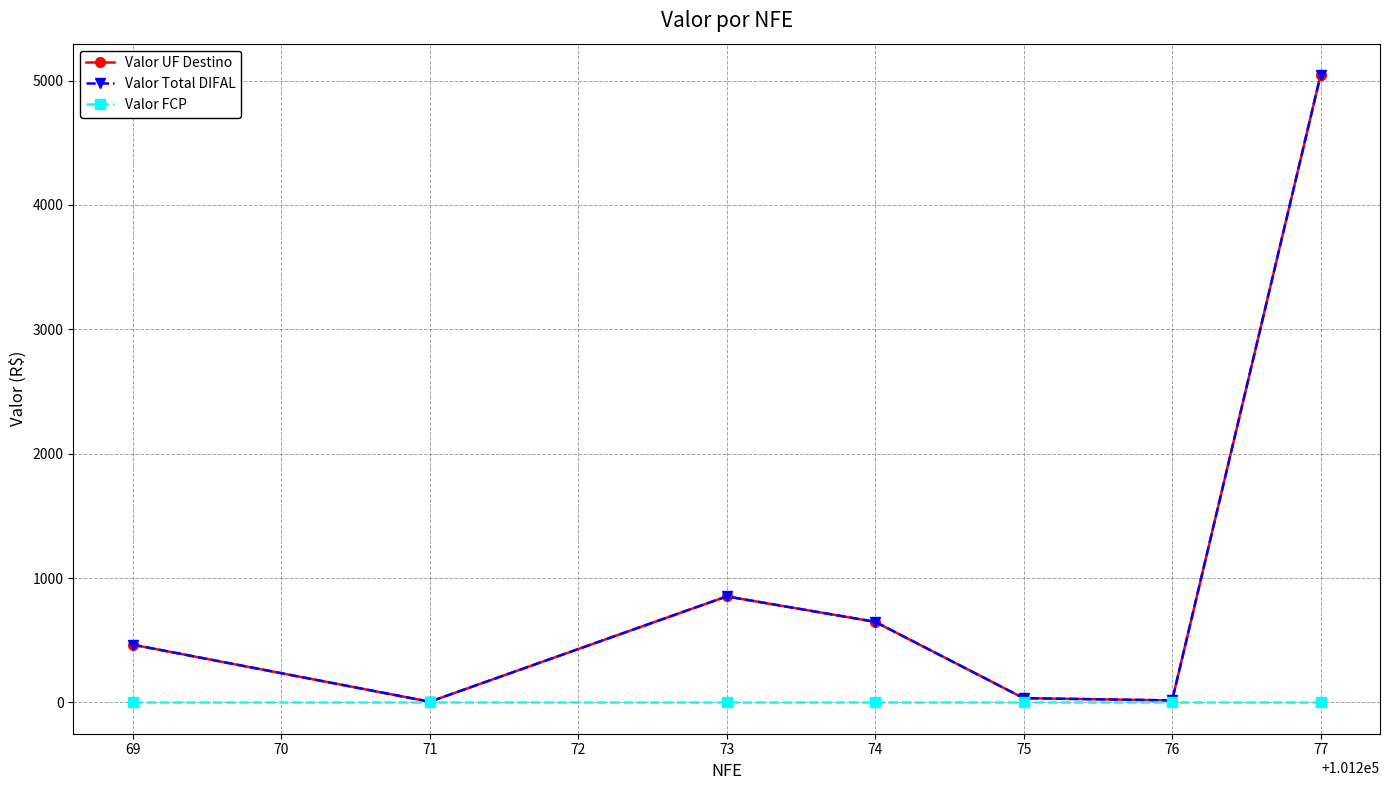

True or false: Valor UF Destino and Valor FCP cross at least once.

False